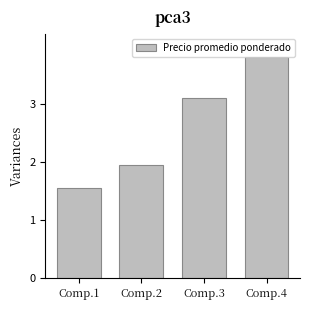

What is the difference between the maximum and minimum values?

2.2